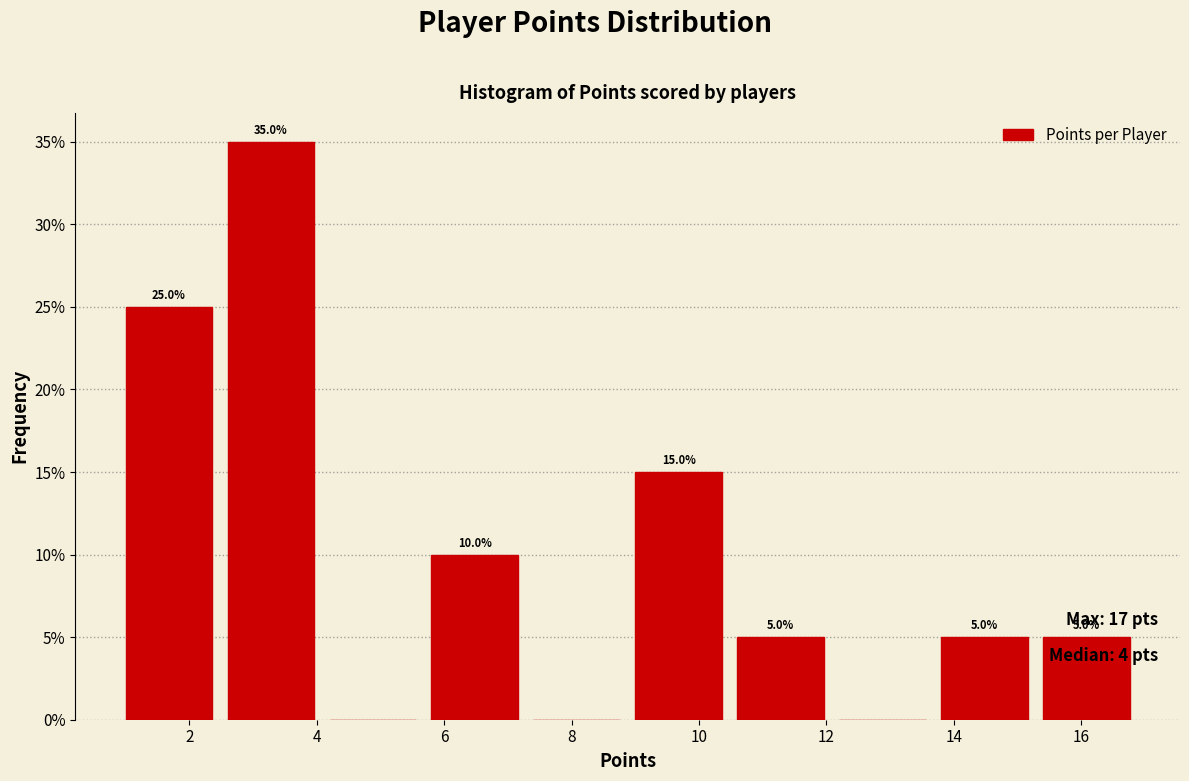

Which range on the x-axis has the tallest bar?

2.6 to 4.2